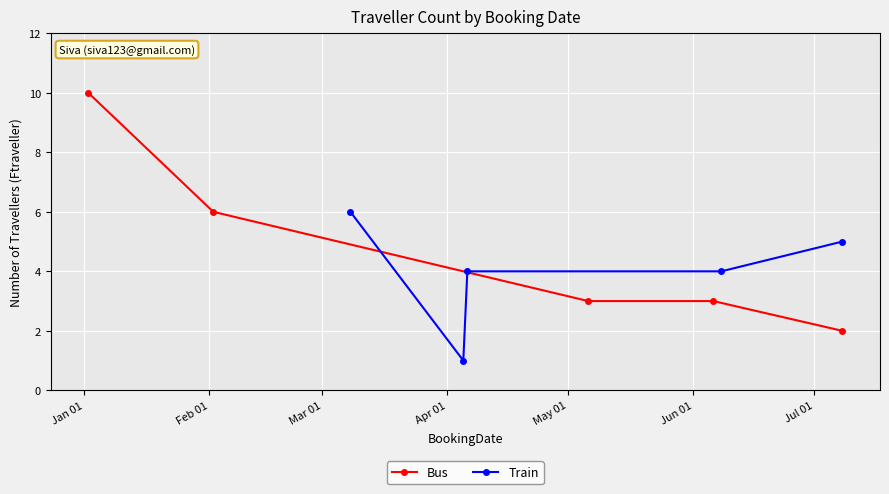

What is the highest value of the Bus series?

10